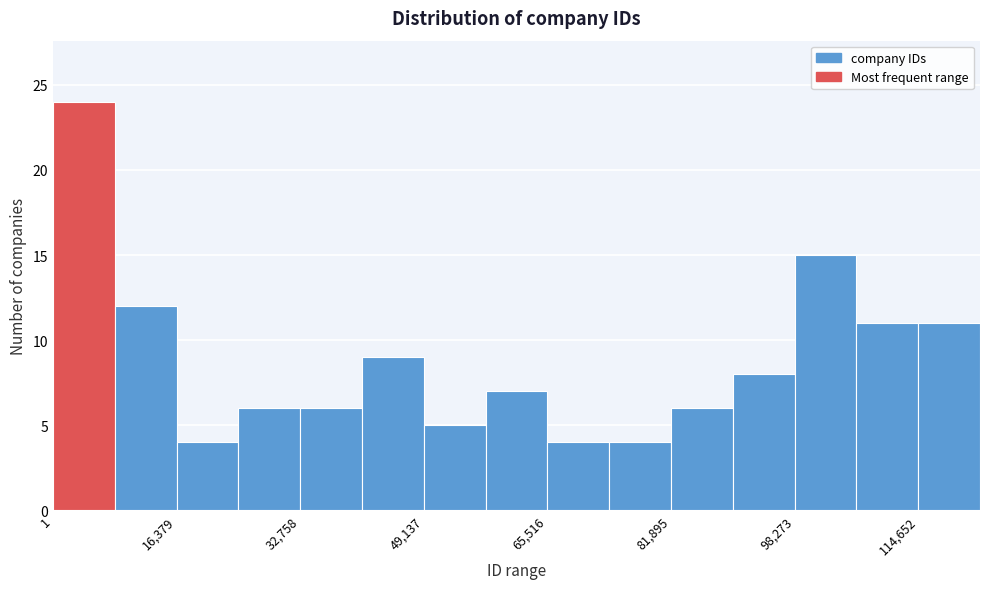

Reading left to right, transcribe this chart: for each bar, give the range it covers on the x-axis and its height. Neither the bar edges nor the heights are printed on the chart, so give them approximately, as read against the axes.

0 to 8000: 24
8000 to 16000: 12
16000 to 24000: 4
24000 to 32000: 6
32000 to 40000: 6
40000 to 50000: 9
50000 to 58000: 5
58000 to 66000: 7
66000 to 74000: 4
74000 to 82000: 4
82000 to 90000: 6
90000 to 98000: 8
98000 to 106000: 15
106000 to 114000: 11
114000 to 122000: 11